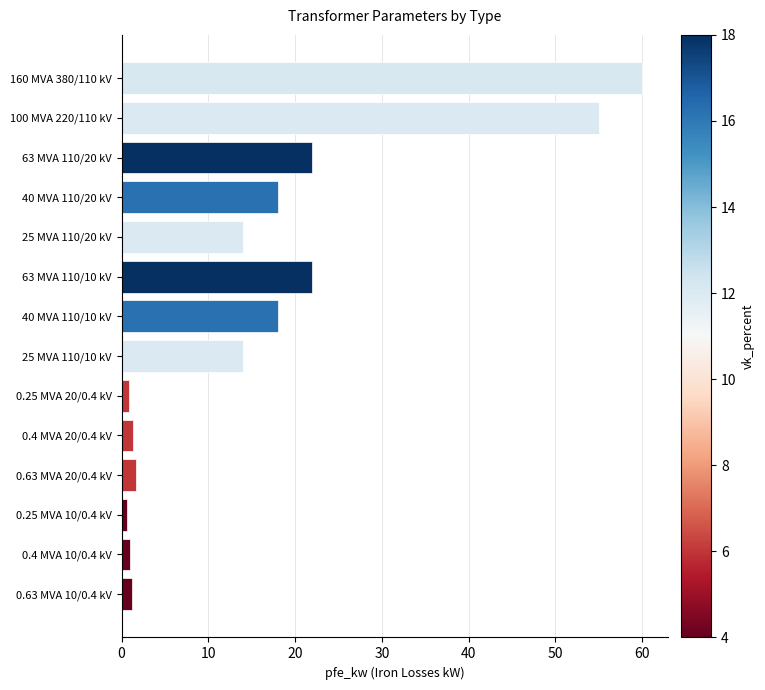

What position from the top is 40 MVA 110/10 kV?

7